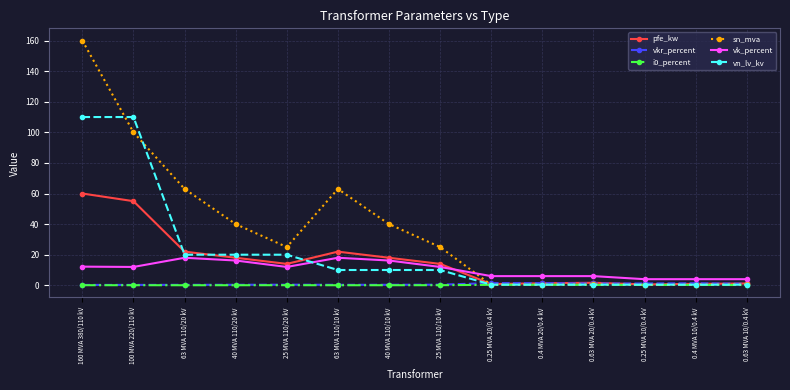

What is the average value of the vn_lv_kv series?

22.3